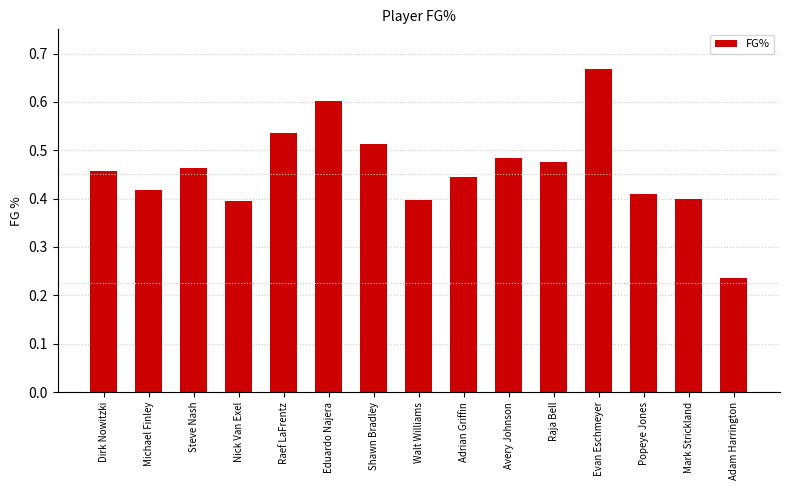

Where is the data nearest to the value 0?

Adam Harrington